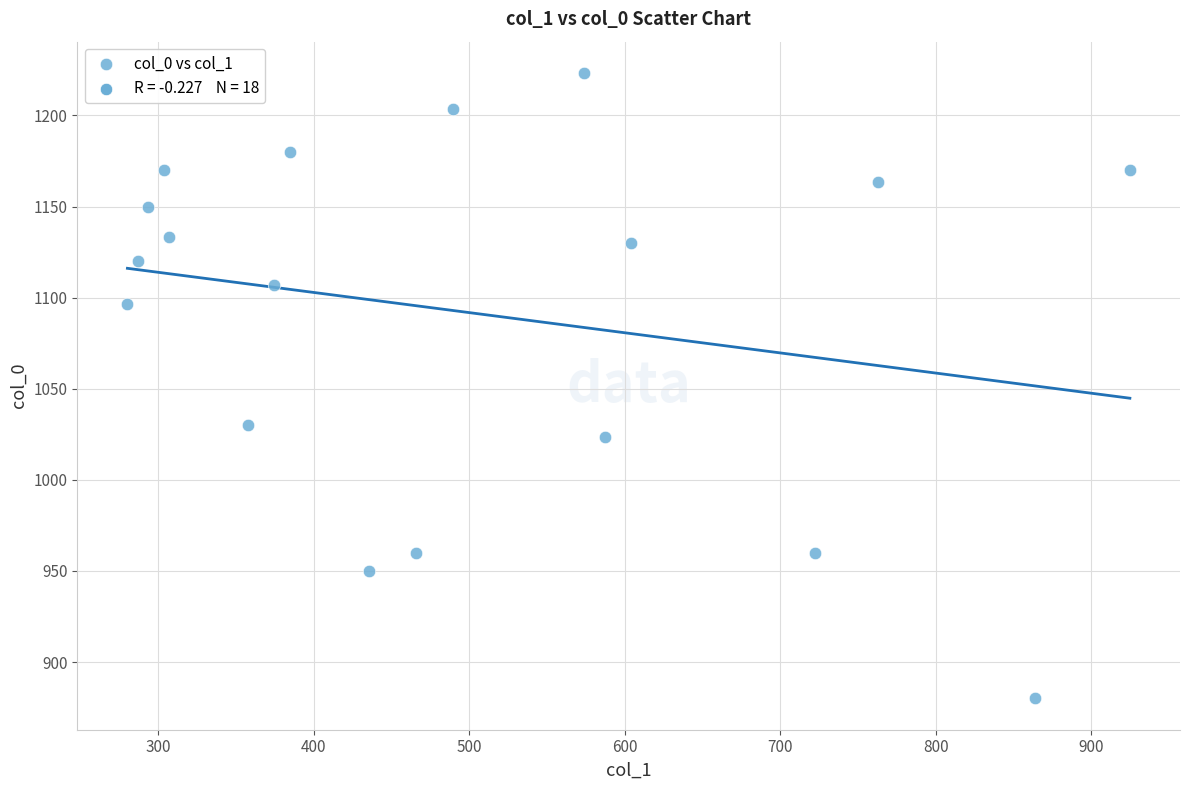

What is the range of X values (max minus min)?

644.6